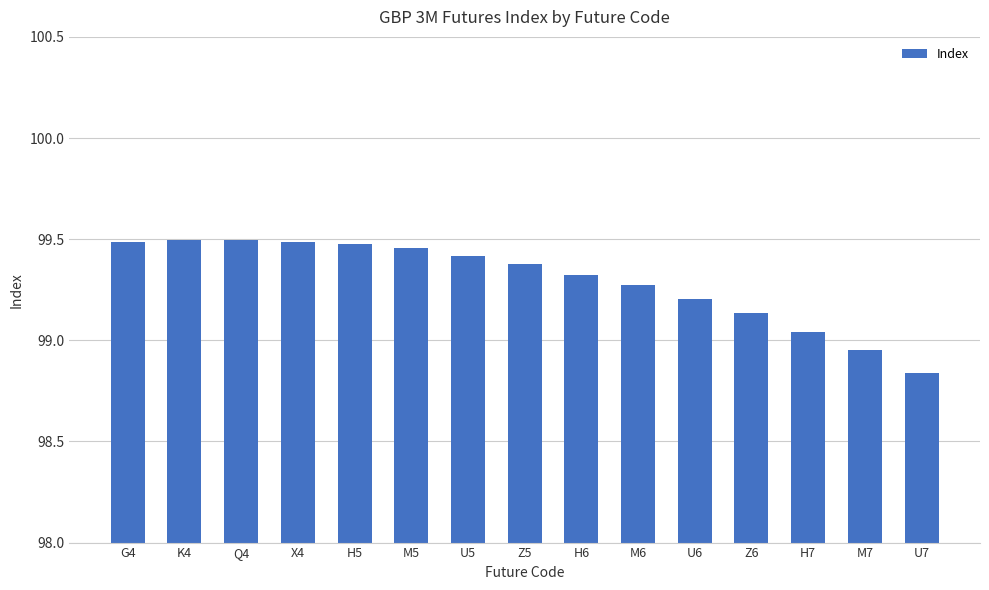

What is the difference between the maximum and minimum values?

0.7